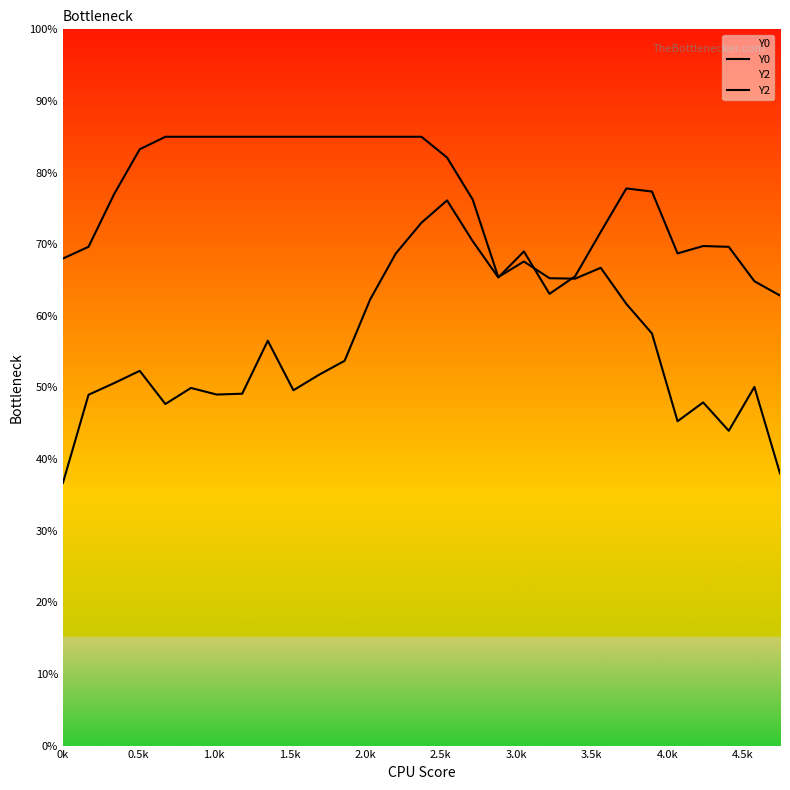

In Y2, how many points are lower than both neighbors (excluding endpoints)?

6